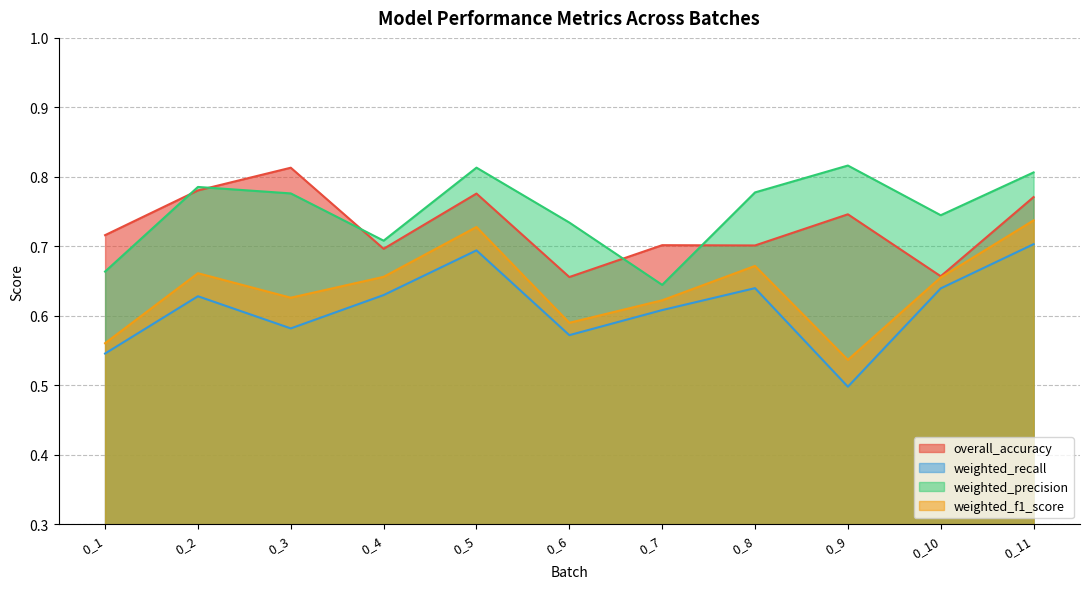

Reading left to right, what are all the values shown in this chart?

overall_accuracy: 0_1=0.7	0_2=0.8	0_3=0.8	0_4=0.7	0_5=0.8	0_6=0.7	0_7=0.7	0_8=0.7	0_9=0.7	0_10=0.7	0_11=0.8
weighted_recall: 0_1=0.5	0_2=0.6	0_3=0.6	0_4=0.6	0_5=0.7	0_6=0.6	0_7=0.6	0_8=0.6	0_9=0.5	0_10=0.6	0_11=0.7
weighted_precision: 0_1=0.7	0_2=0.8	0_3=0.8	0_4=0.7	0_5=0.8	0_6=0.7	0_7=0.6	0_8=0.8	0_9=0.8	0_10=0.7	0_11=0.8
weighted_f1_score: 0_1=0.6	0_2=0.7	0_3=0.6	0_4=0.7	0_5=0.7	0_6=0.6	0_7=0.6	0_8=0.7	0_9=0.5	0_10=0.7	0_11=0.7